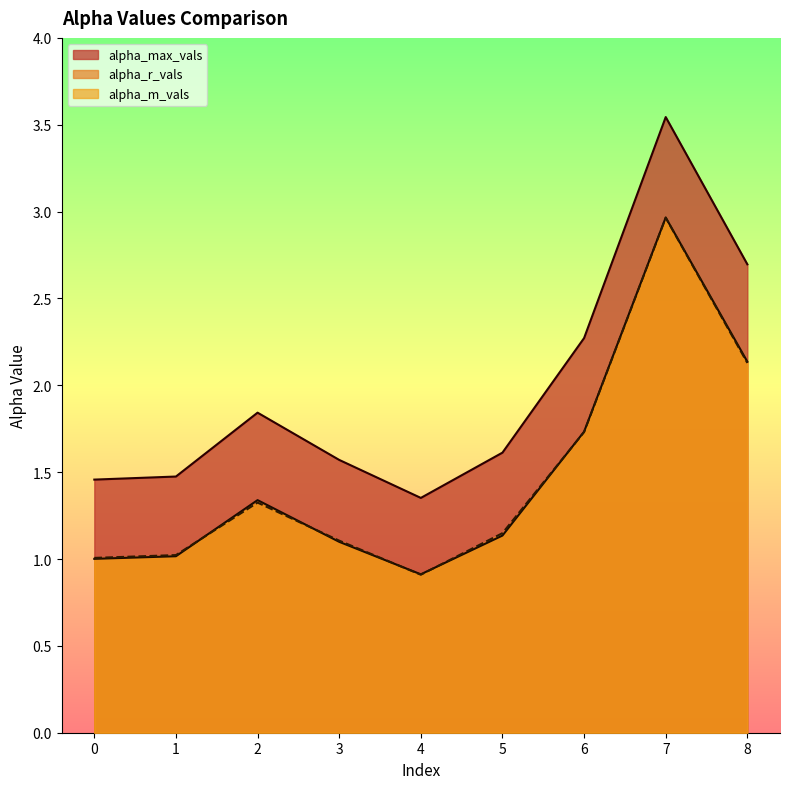

Where is the first local maximum for alpha_m_vals?

2